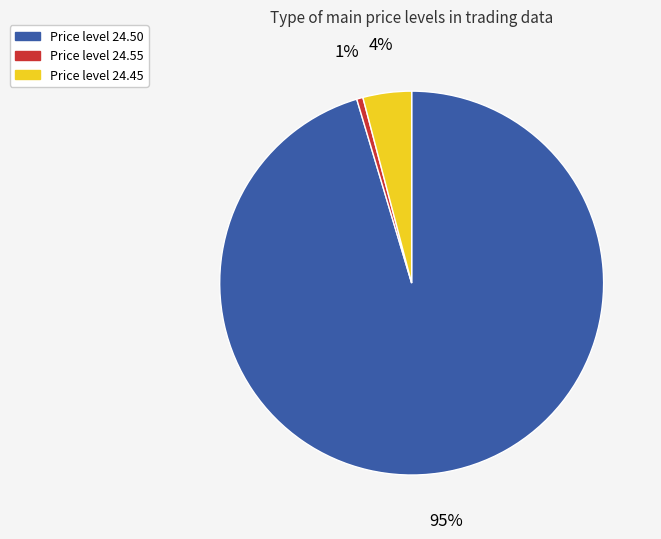

Is there any slice that represents more than half of the pie?

Yes